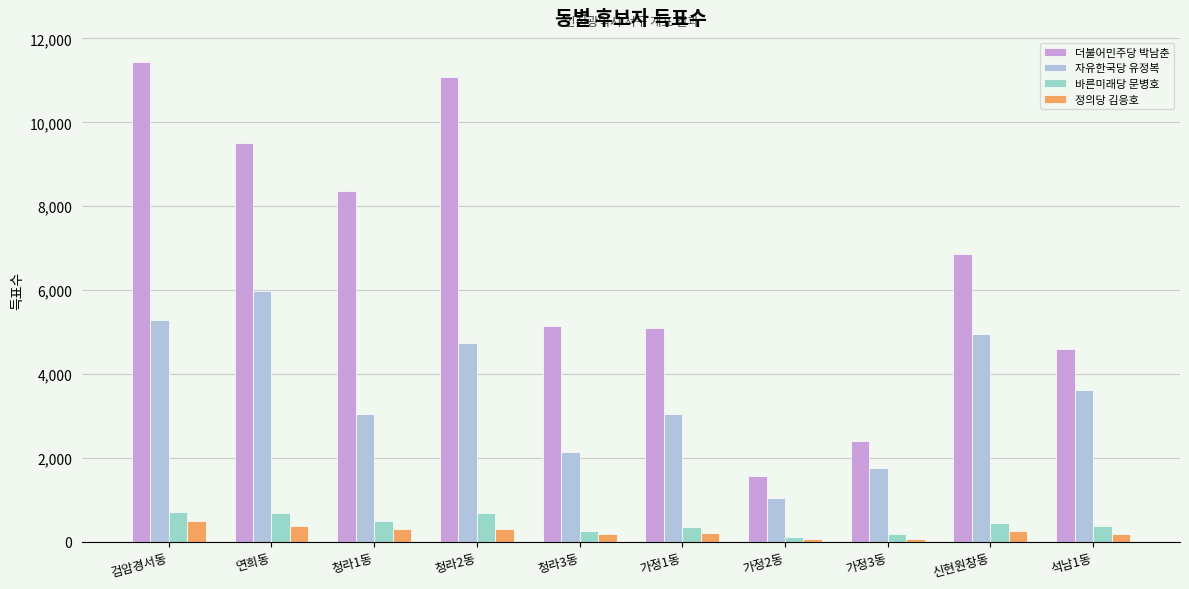

Reading left to right, transcribe all the data shown in this chart.

더불어민주당 박남춘: 11441	9516	8364	11077	5145	5105	1576	2402	6861	4594
자유한국당 유정복: 5282	5990	3036	4732	2141	3054	1051	1772	4957	3611
바른미래당 문병호: 718	699	496	686	259	342	117	177	458	378
정의당 김응호: 508	379	304	317	181	200	79	71	266	180